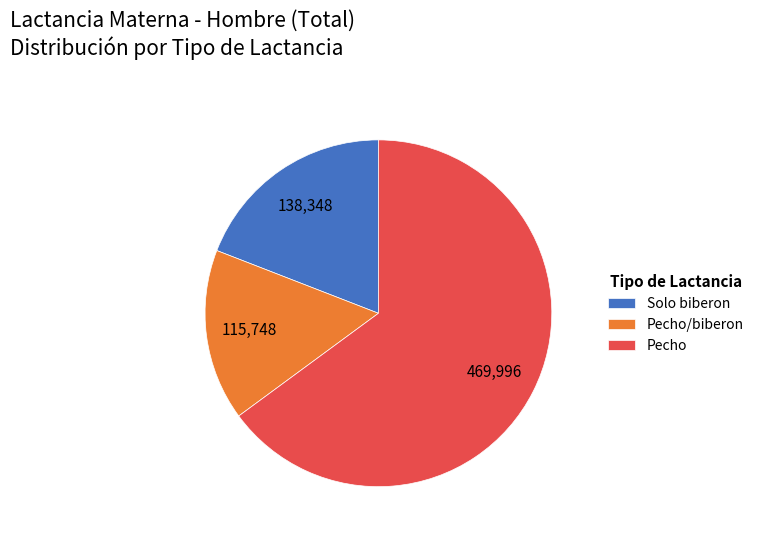

The Pecho slice represents 65% of the pie. True or false?

True